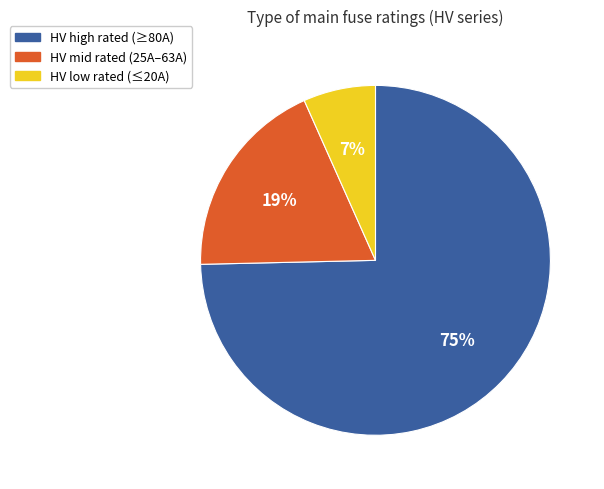

To the nearest percent, what is the average slice percentage?

33%